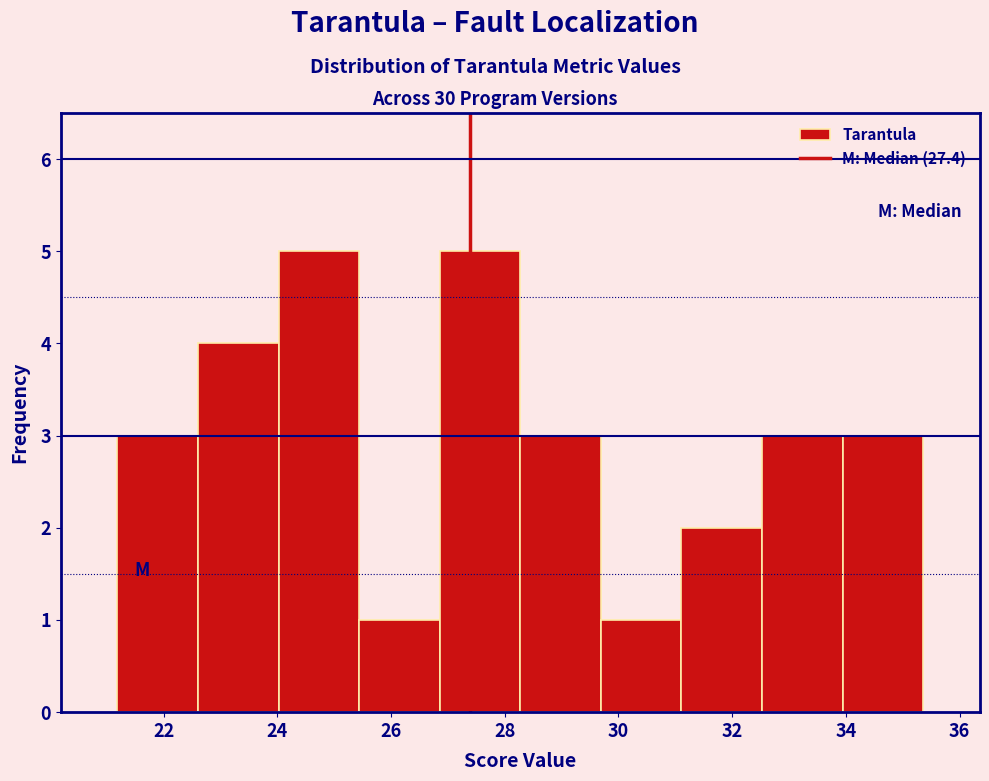

Reading left to right, list every bar in this chart as the range it spans on the x-axis followed by its height. Neither the bar edges nor the heights are printed on the chart, so give them approximately, as read against the axes.

21.2 to 22.6: 3
22.6 to 24.0: 4
24.0 to 25.4: 5
25.4 to 26.8: 1
26.8 to 28.2: 5
28.2 to 29.6: 3
29.6 to 31.2: 1
31.2 to 32.6: 2
32.6 to 34.0: 3
34.0 to 35.4: 3